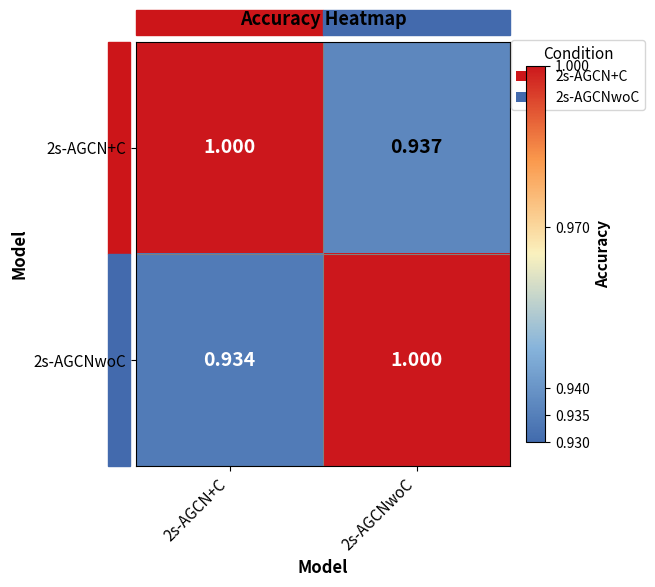

Is the value of 2s-AGCNwoC at 2s-AGCN+C greater than the value of 2s-AGCN+C at 2s-AGCNwoC?

No